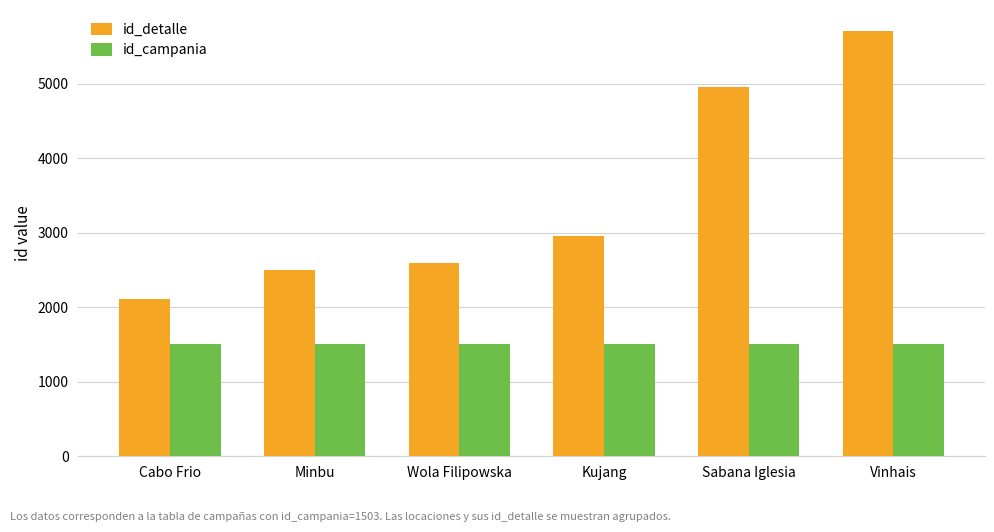

What position from the left is Wola Filipowska?

3